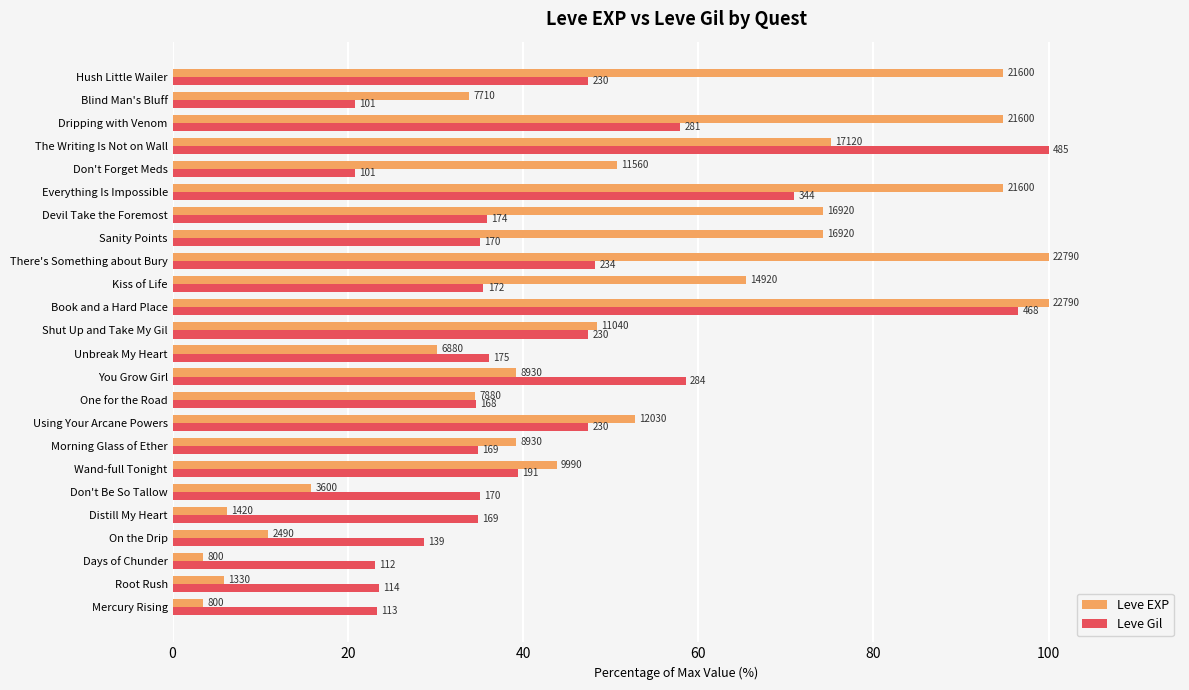

Which series has the largest total across all categories?

Leve EXP